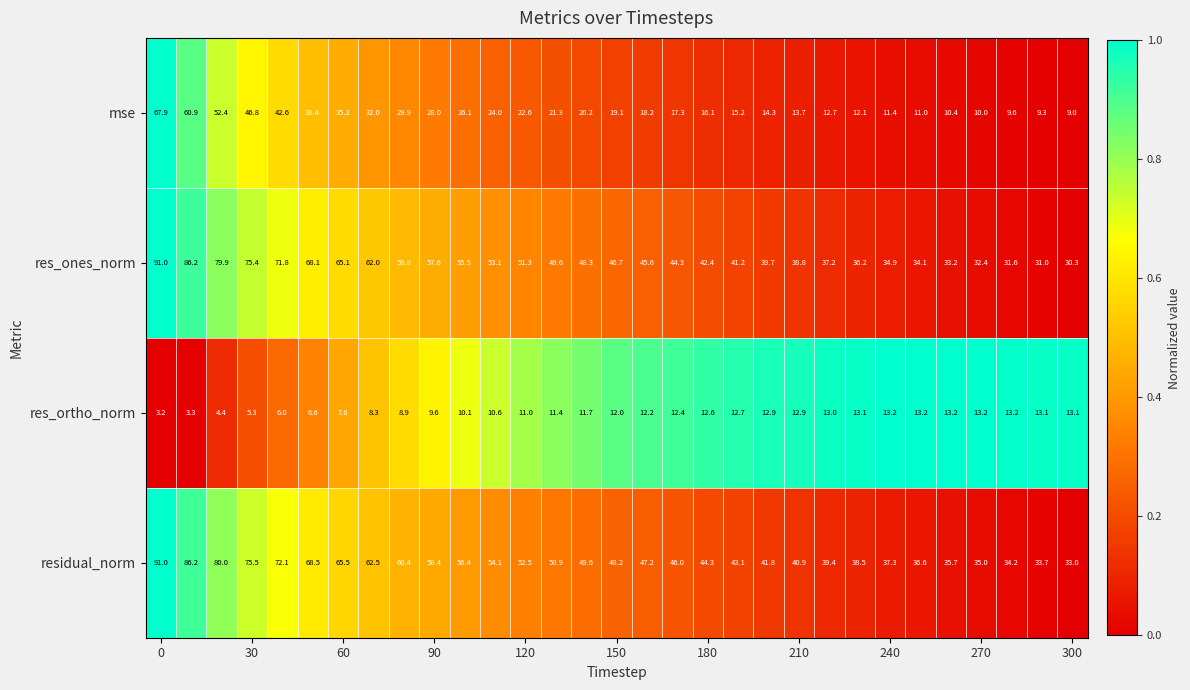

How many distinct data groups are displayed?

4